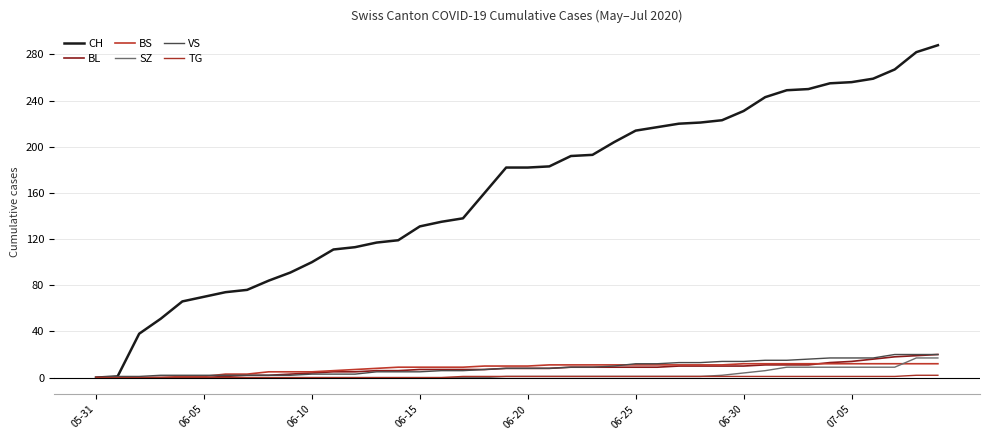

At which label is BS closest to 6?

11